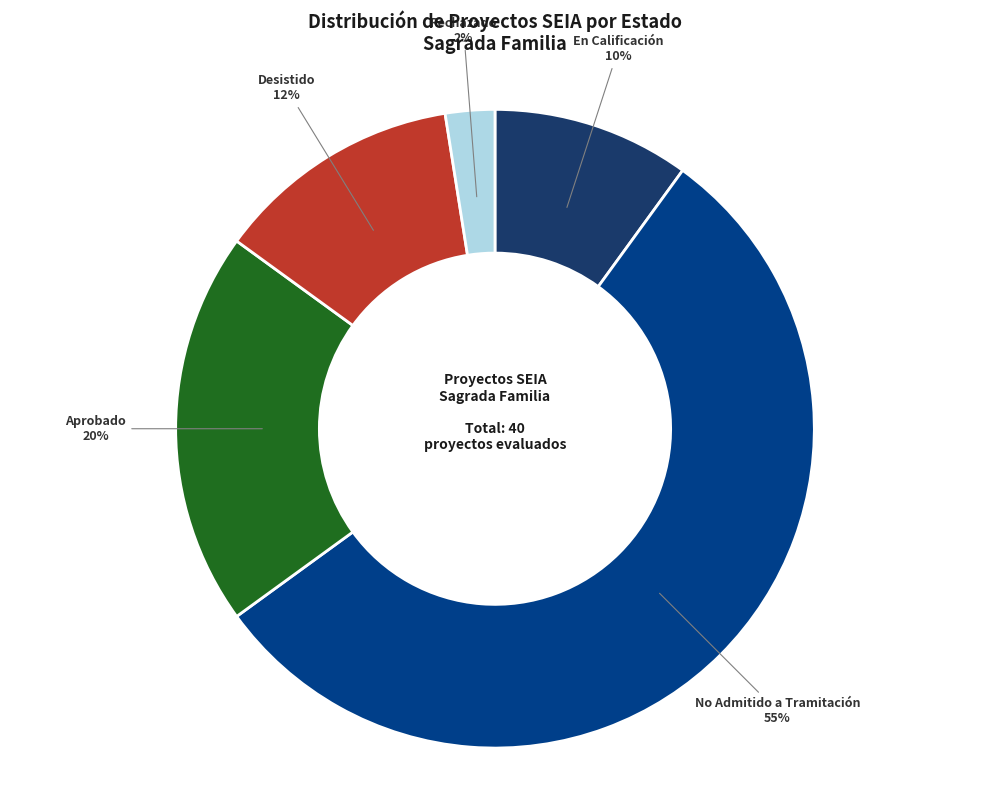

Which has a higher value, No Admitido a Tramitación or Aprobado?

No Admitido a Tramitación